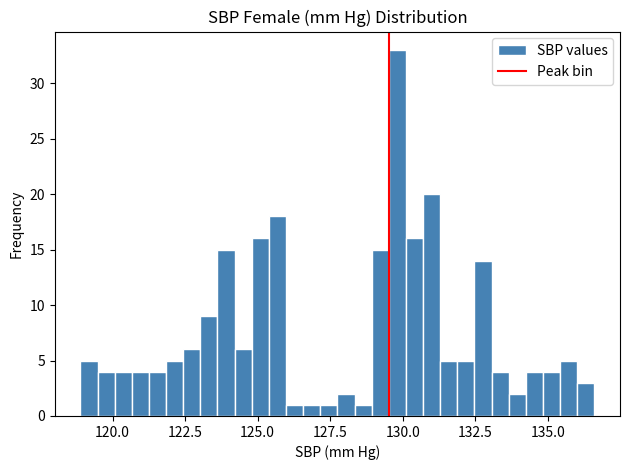

Around what value on the x-axis is the tallest bar? Give the approximate position of its centre, as read against the axis.

130.0